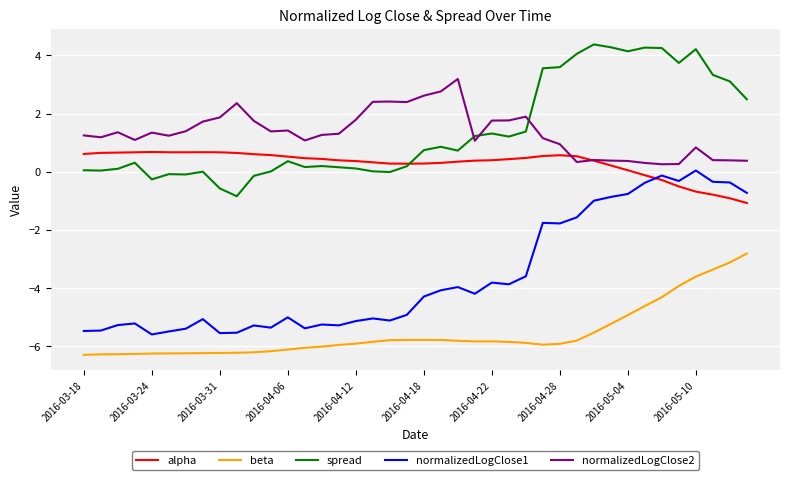

What is the maximum value for alpha?

0.7